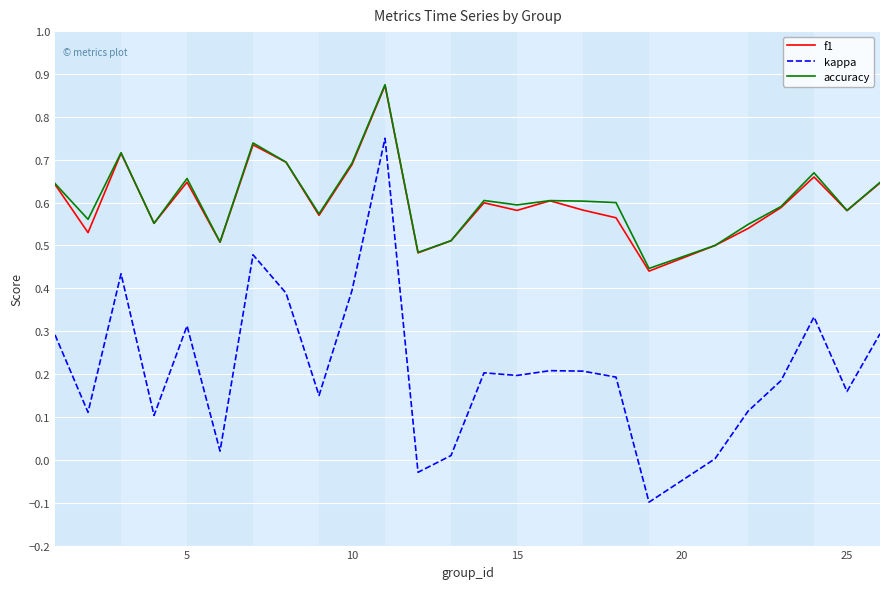

Does the chart display data point markers on the line(s)?

No